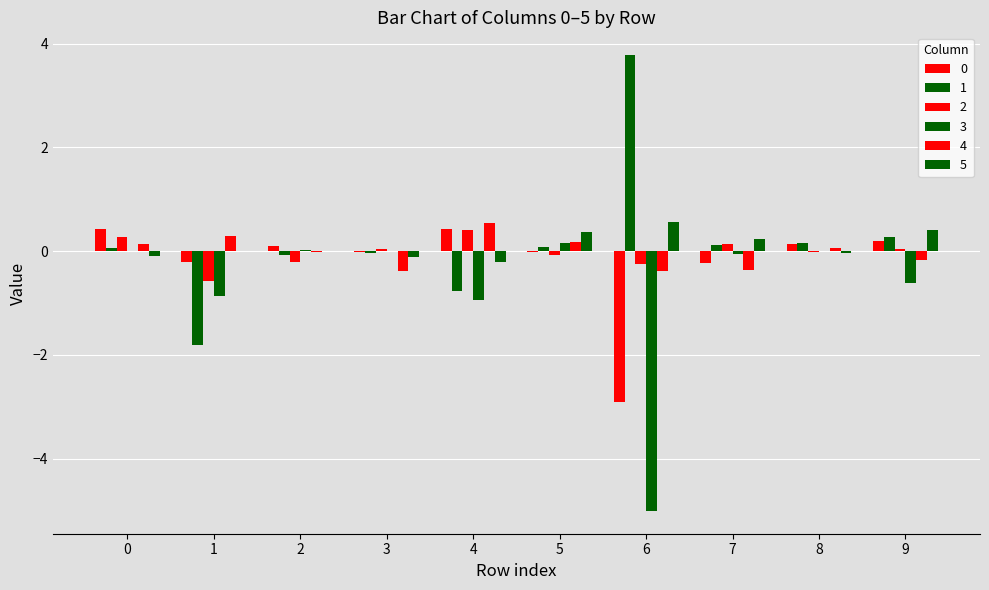

How many data points does each series have?

10